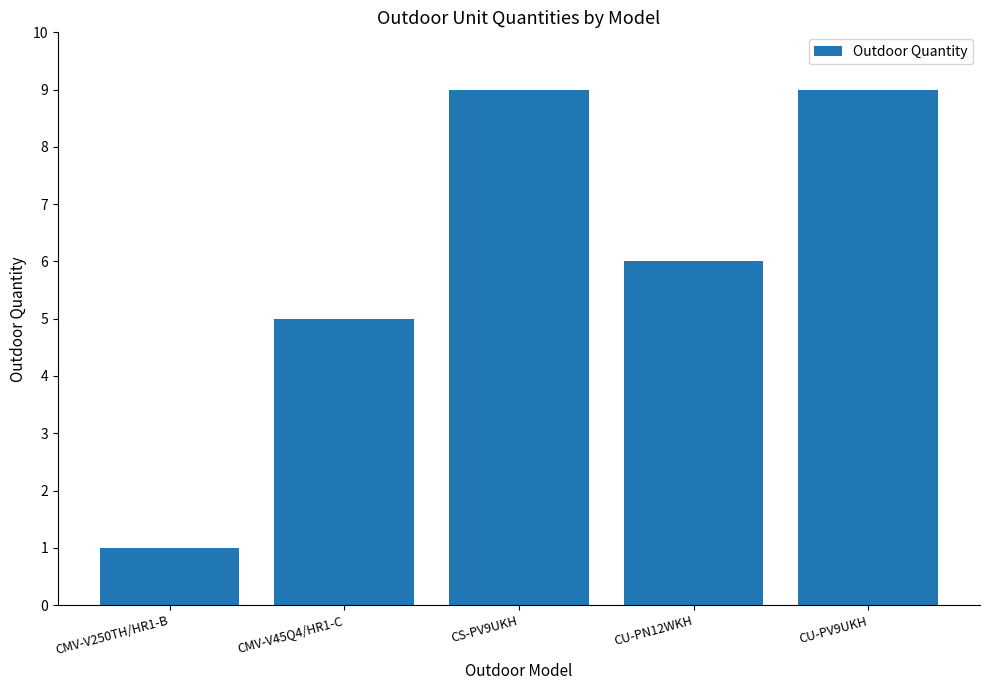

At which label does the data first exceed 6?

CS-PV9UKH